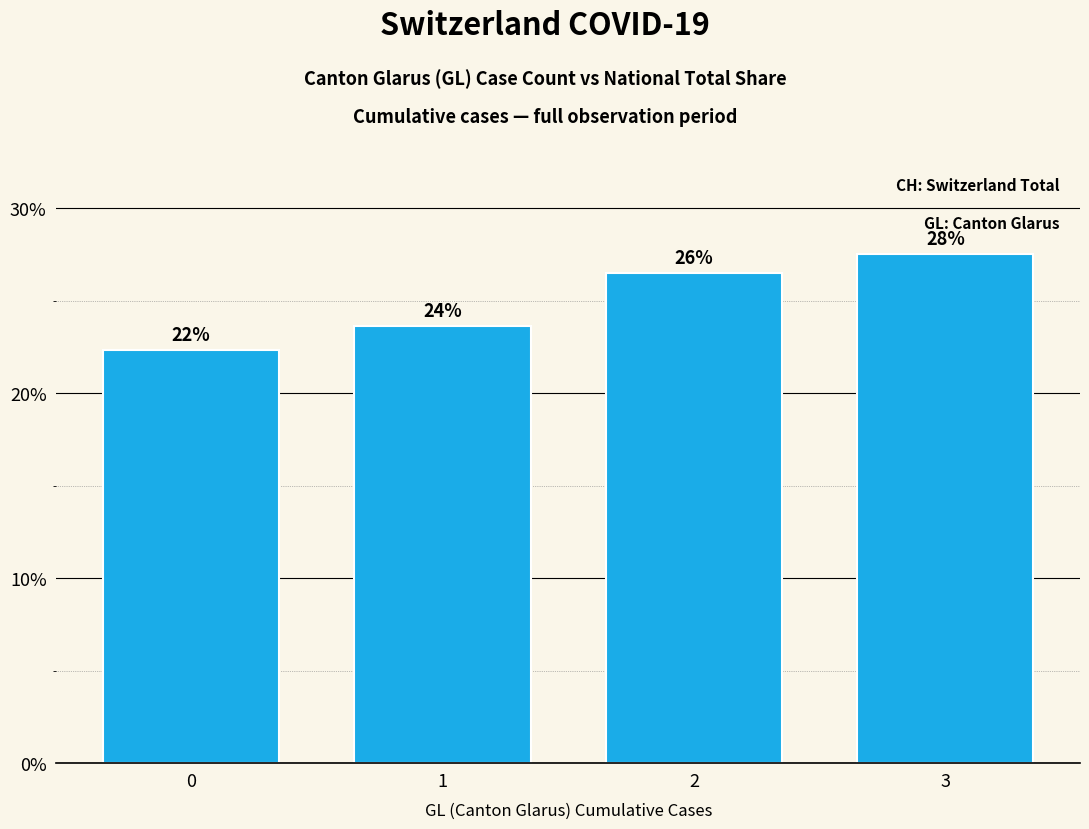

Where does the data first go above 26?

2